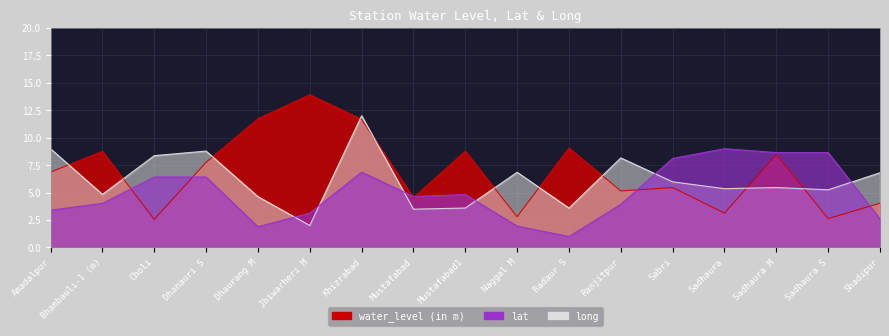

Reading left to right, extract all data points from this chart.

water_level (in m): Amadalpur=6.9	Bhambauli-1 (m)=8.8	Choli=2.6	Dhanauri S=7.8	Dhaurang M=11.7	Jhiwarheri M=13.9	Khizrabad=11.7	Mustafabad=4.5	Mustafabad1=8.8	Naggal M=2.8	Radaur S=9.1	Ranjitpur=5.2	Sabri=5.5	Sadhaura=3.1	Sadhaura M=8.5	Sadhaura S=2.6	Shadipur=4.0
lat: Amadalpur=3.4	Bhambauli-1 (m)=4.0	Choli=6.4	Dhanauri S=6.4	Dhaurang M=1.9	Jhiwarheri M=3.1	Khizrabad=6.9	Mustafabad=4.6	Mustafabad1=4.8	Naggal M=1.9	Radaur S=1.0	Ranjitpur=3.9	Sabri=8.1	Sadhaura=9.0	Sadhaura M=8.6	Sadhaura S=8.6	Shadipur=2.6
long: Amadalpur=9.0	Bhambauli-1 (m)=4.8	Choli=8.4	Dhanauri S=8.8	Dhaurang M=4.6	Jhiwarheri M=2.0	Khizrabad=12.0	Mustafabad=3.5	Mustafabad1=3.6	Naggal M=6.9	Radaur S=3.6	Ranjitpur=8.2	Sabri=6.0	Sadhaura=5.4	Sadhaura M=5.5	Sadhaura S=5.3	Shadipur=6.8